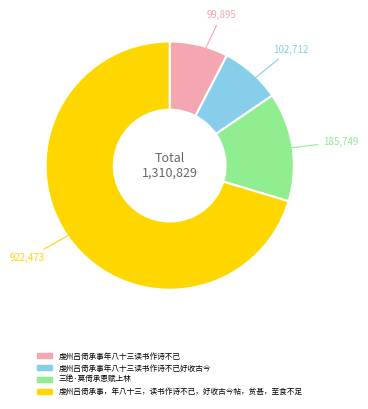

Is there a majority slice in this chart?

Yes